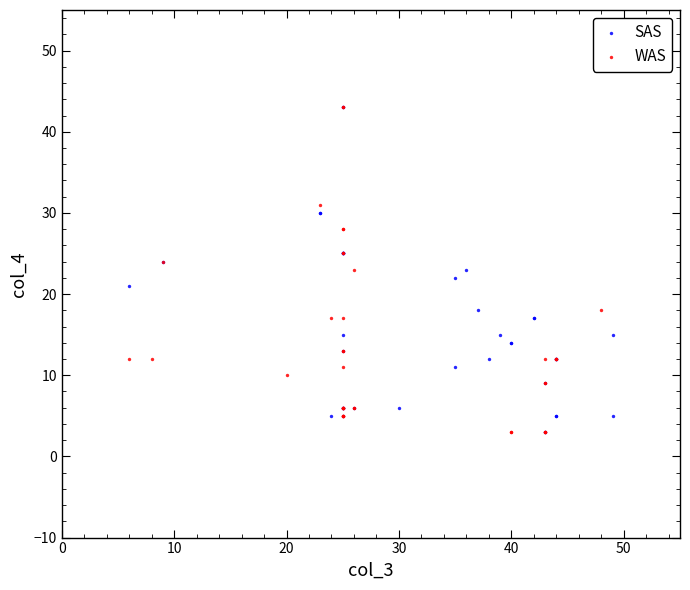

What are all the series names shown in the legend?

SAS, WAS